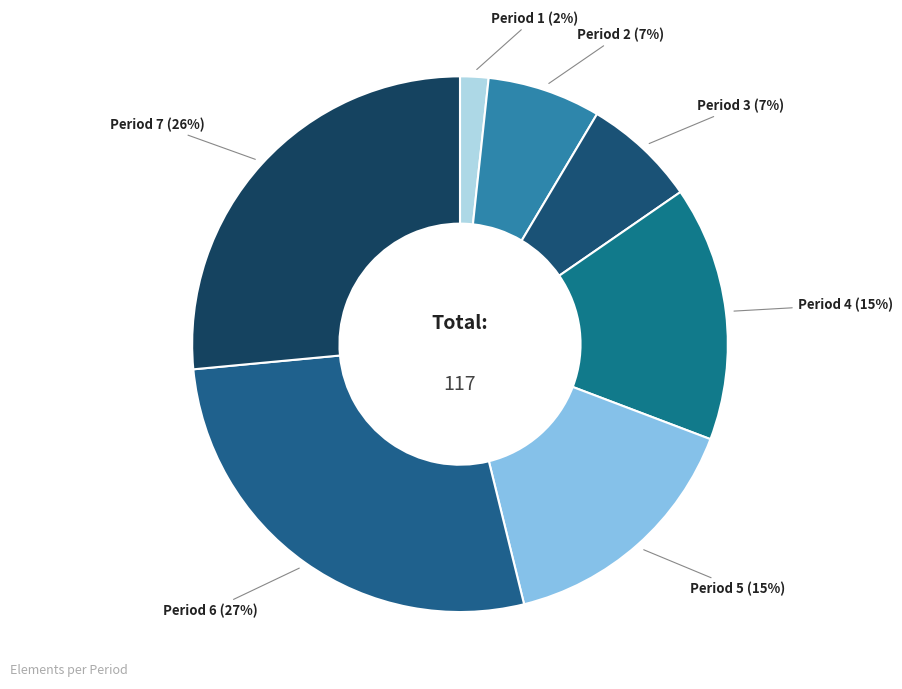

What is the ratio of the value at Period 7 to the value at Period 5?

1.7